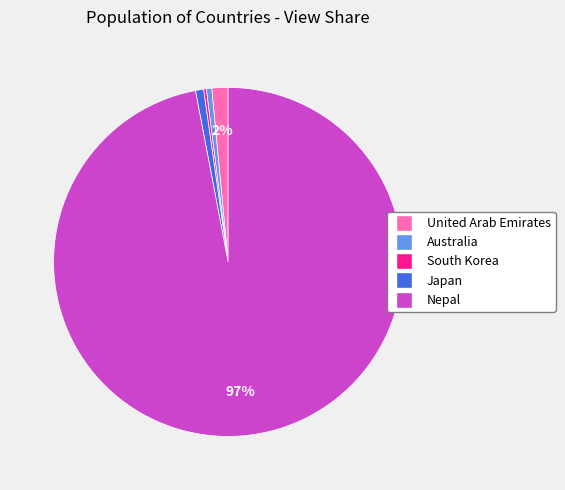

Does any single category account for the majority?

Yes